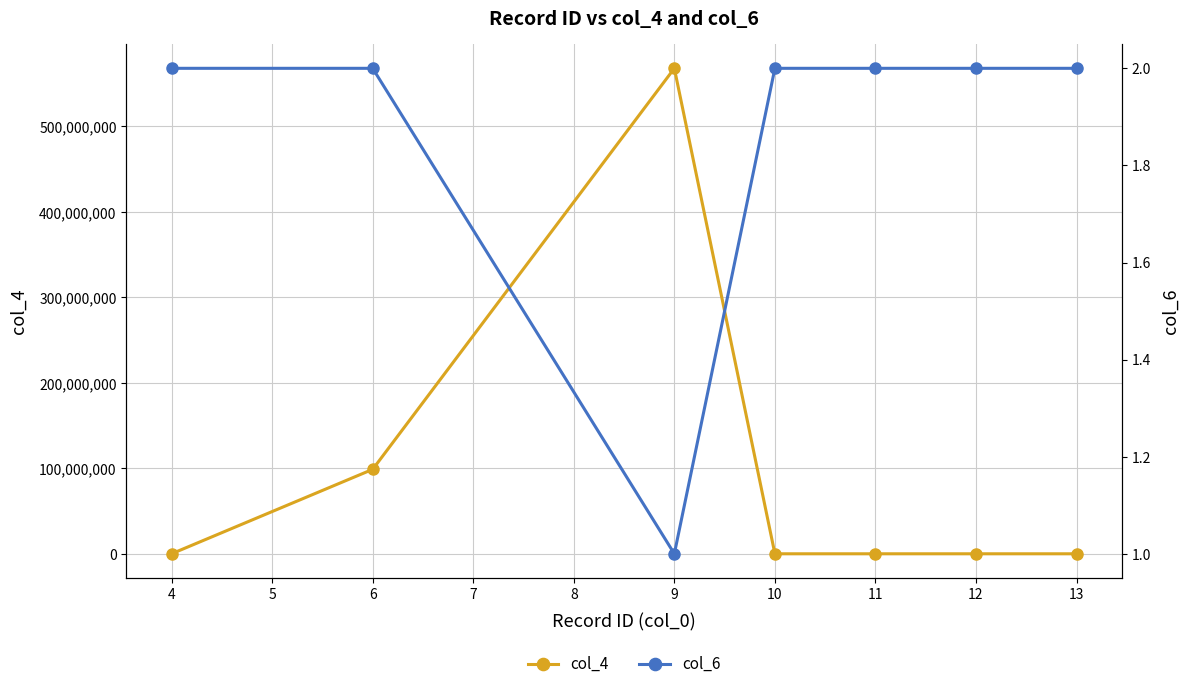

Rank the series by their maximum value, from highest to lowest.

col_4, col_6